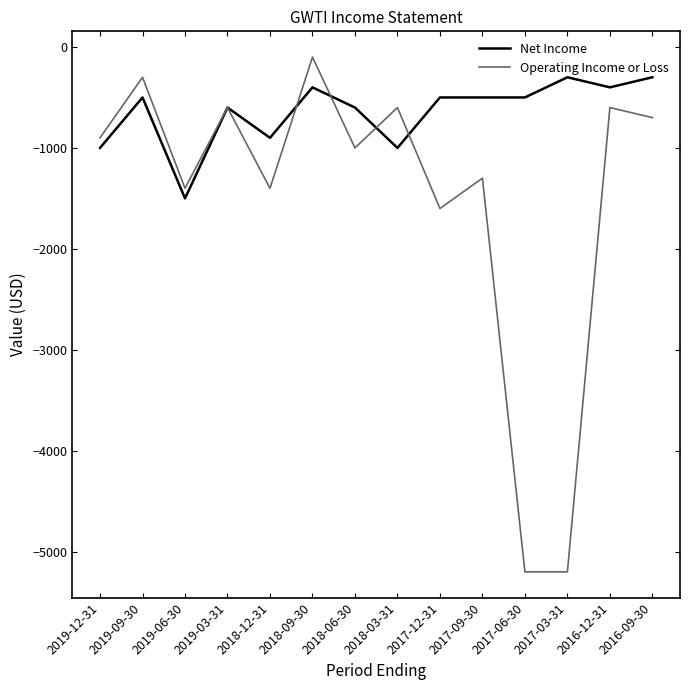

At which category does the chart reach its peak across all series?

2018-09-30